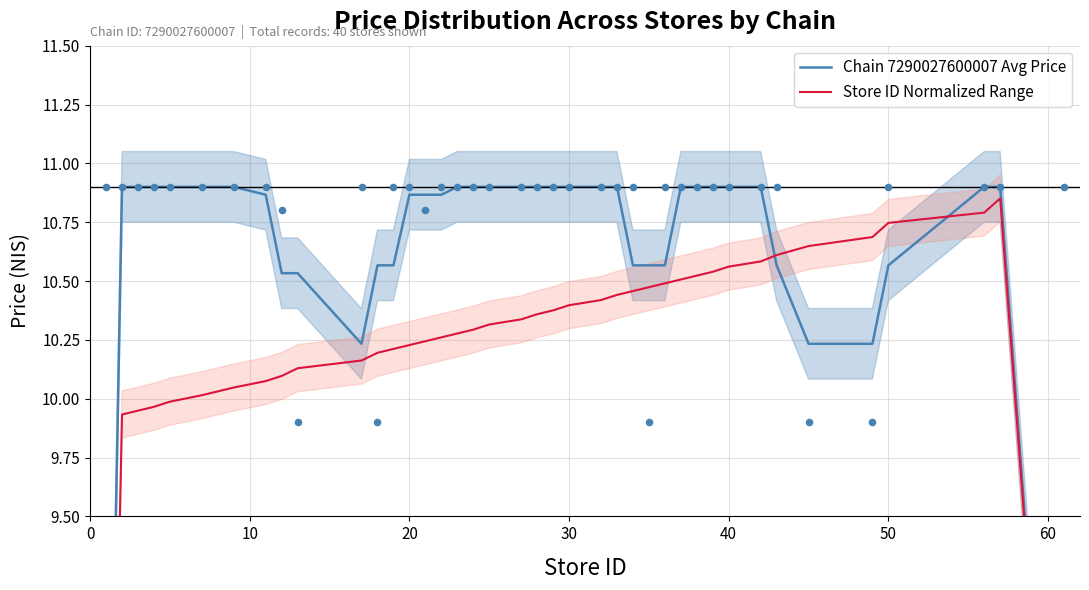

Which series has the widest spread of Y values?

Store ID Normalized Range